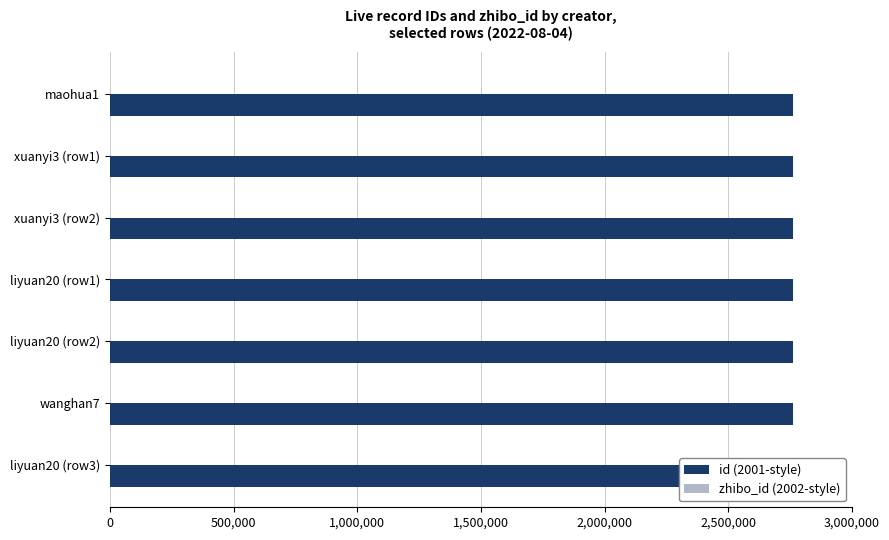

What is the highest value of the id (2001-style) series?

2762121.0